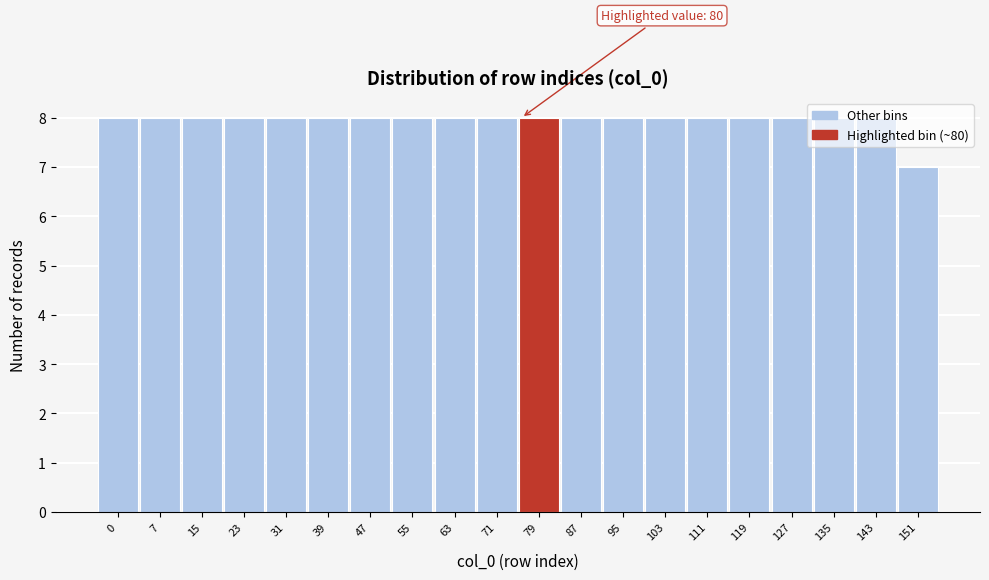

What is the minimum value shown in the chart?

7